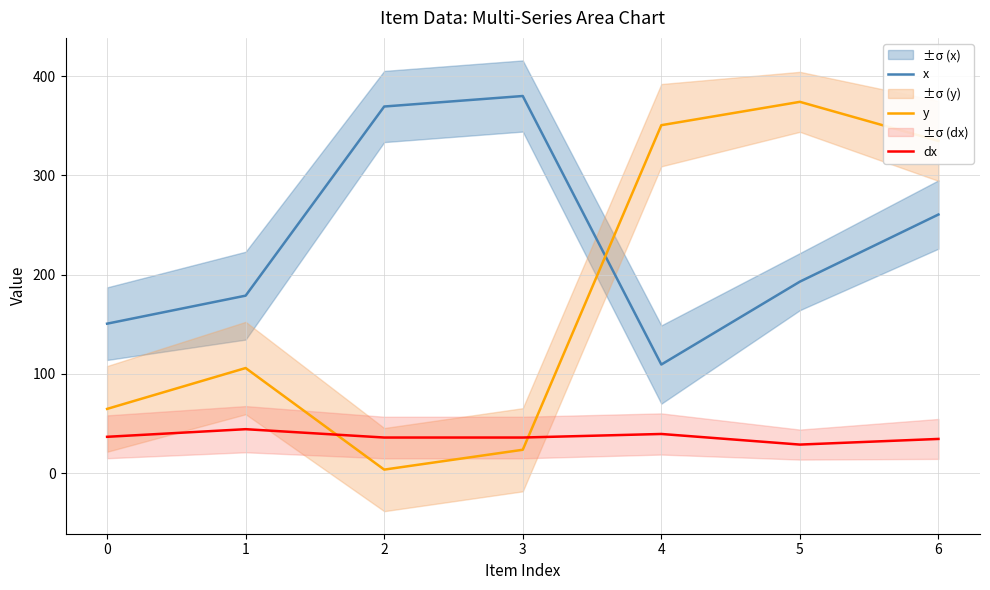

What is the lowest value of the x series?

109.4